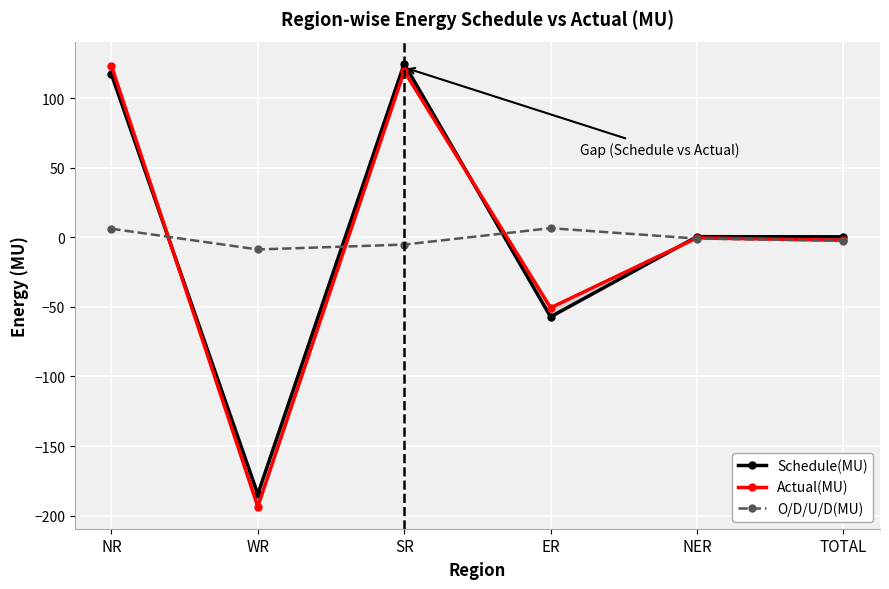

At which label does Actual(MU) first exceed 0?

NR